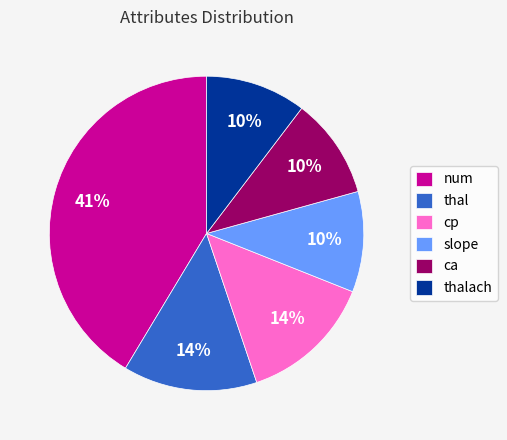

To the nearest percent, what is the difference between the largest and smallest slice percentages?

31%